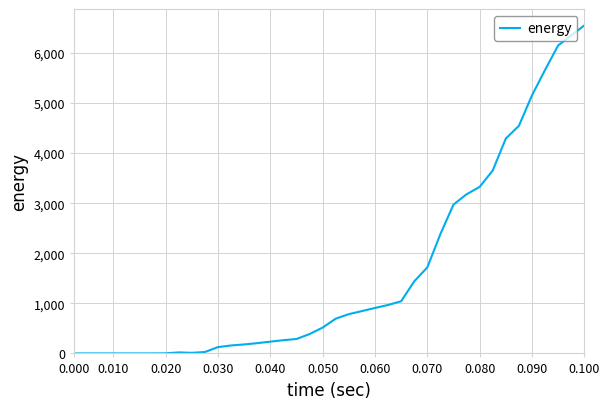

What is the maximum value shown in the chart?

6550